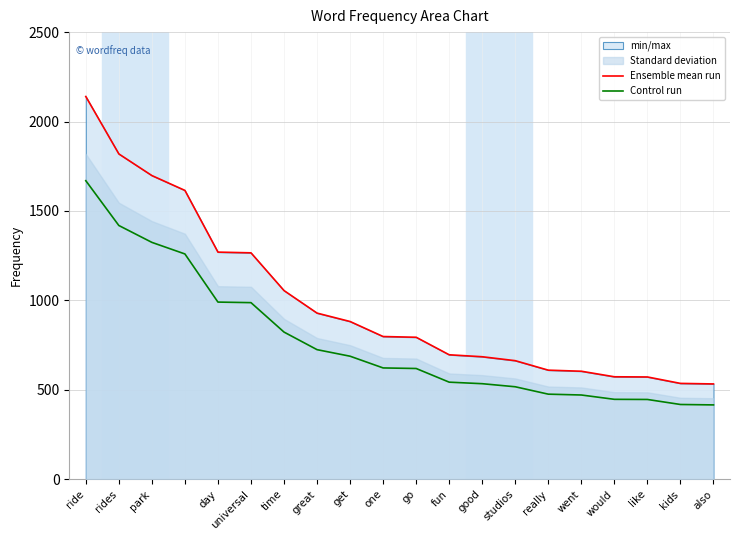

How many data points in Ensemble mean run are above 798?

9